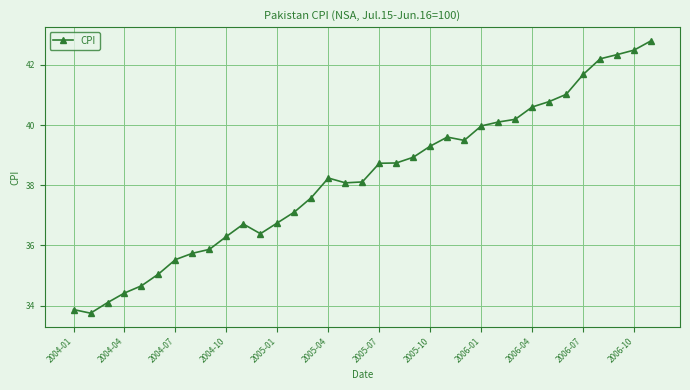

What is the average value?

38.2